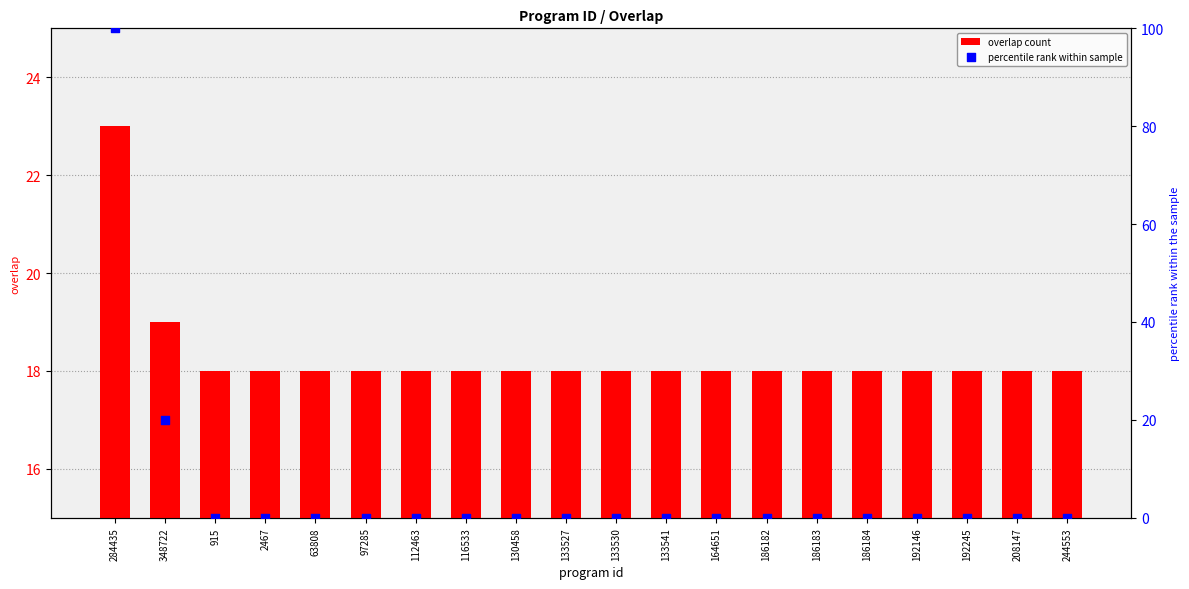

Which series contains the lowest Y value?

percentile rank within sample